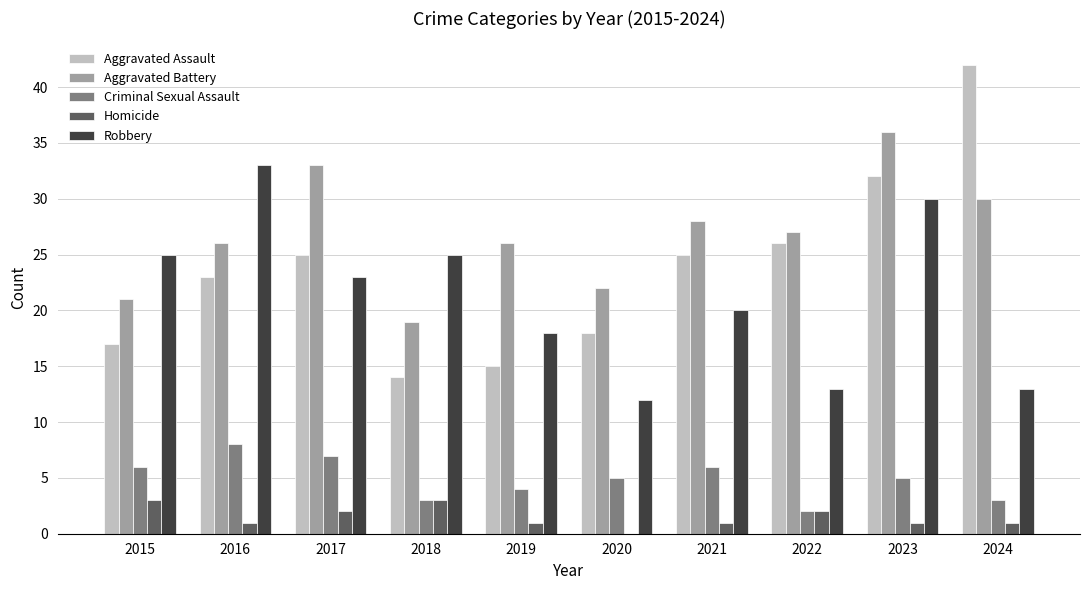

Is it true that Aggravated Battery equals 30 at 2024?

True